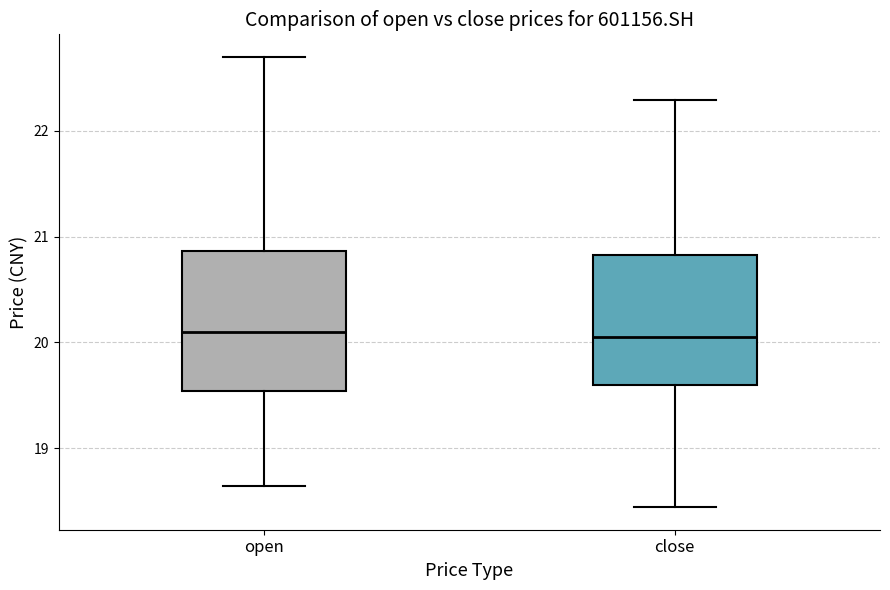

Reading left to right, read every box against the y-axis: the position of its median line, the range the box covers, and the ends of its whiskers. The values are not printed on the chart, so give them approximately, as read against the axis.

open: median 20.1, box 19.5 to 20.9, whiskers 18.6 to 22.7
close: median 20.1, box 19.6 to 20.8, whiskers 18.4 to 22.3